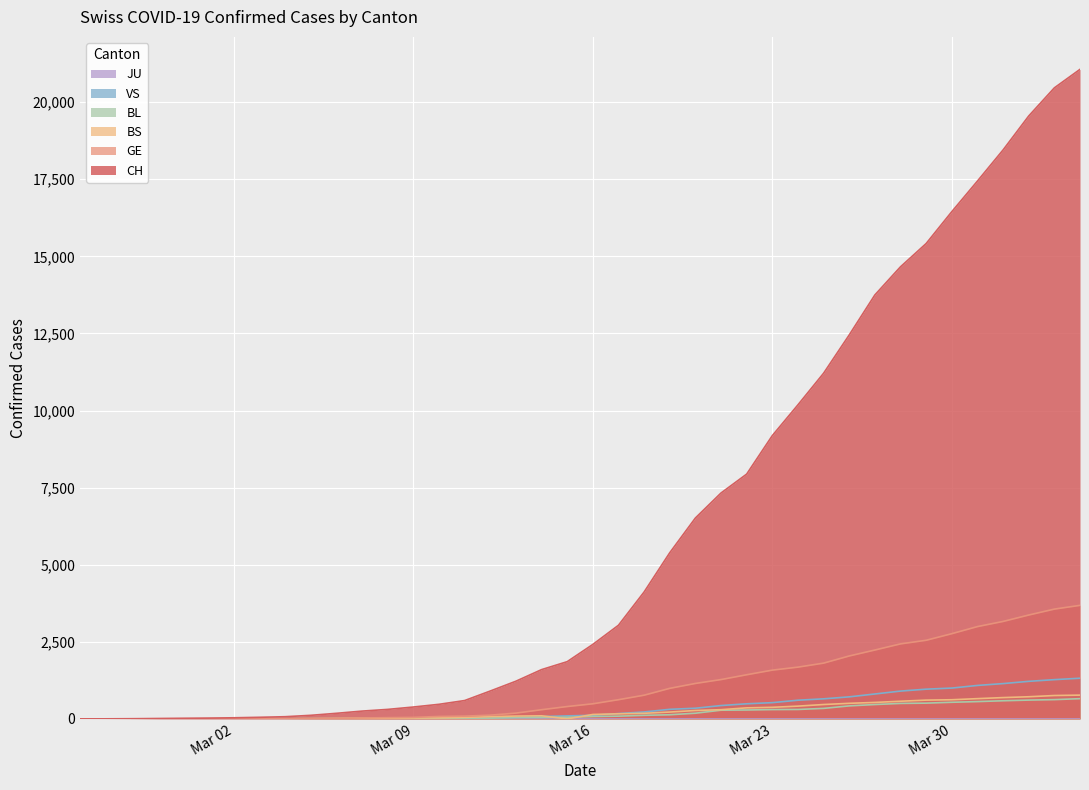

True or false: CH has a value of 2415 at Mar 16.

True